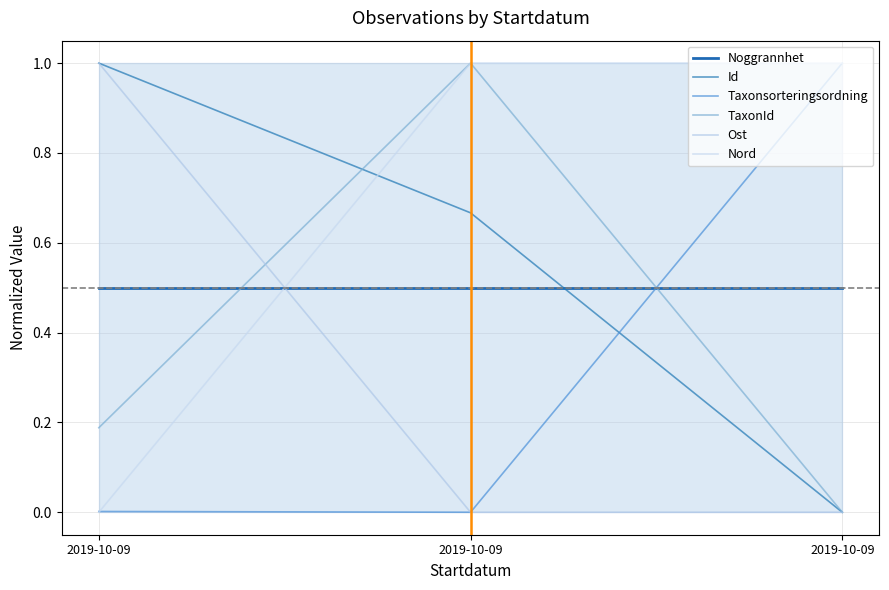

Which series has the largest total across all categories?

Nord